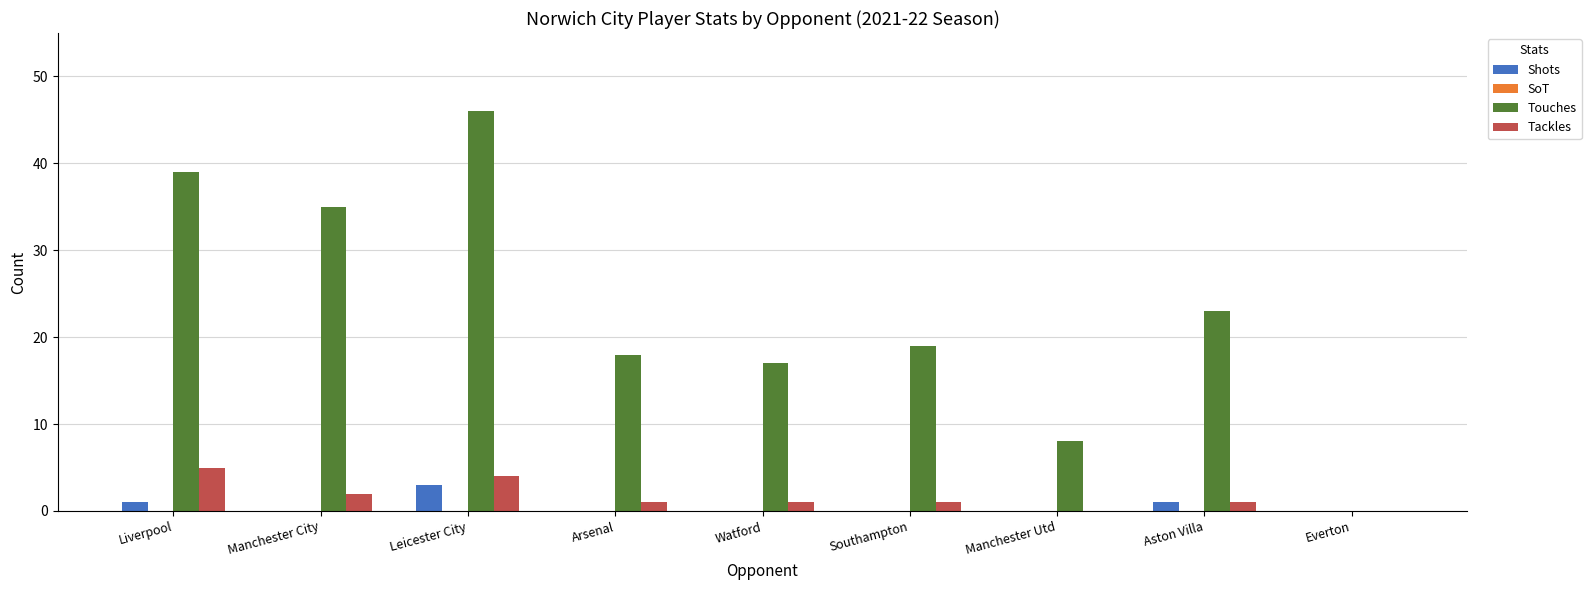

What is the sum of all Shots values?

5